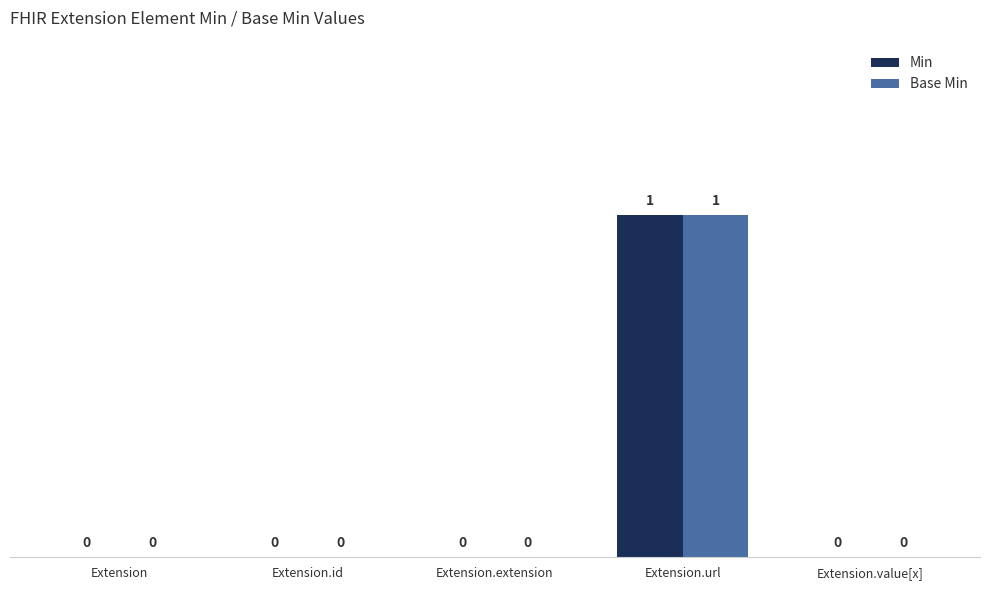

At which label does Base Min reach its peak?

Extension.url